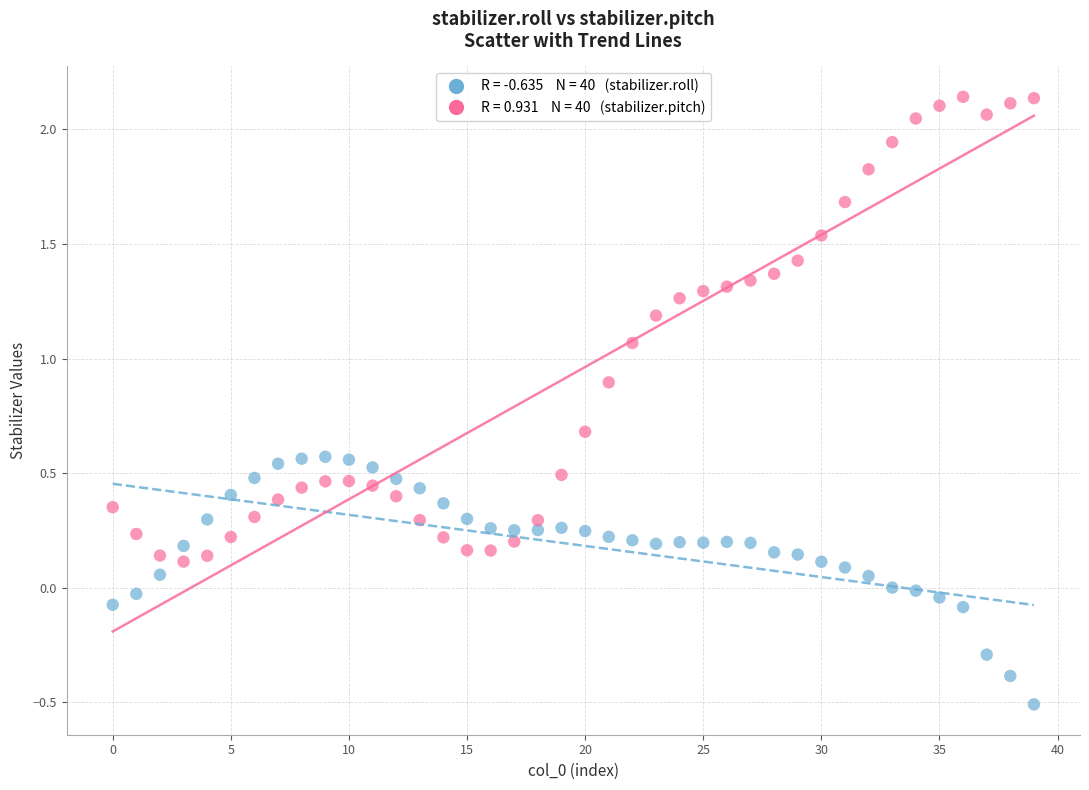

Across all data points, what is the range of Y values (max minus min)?

2.7